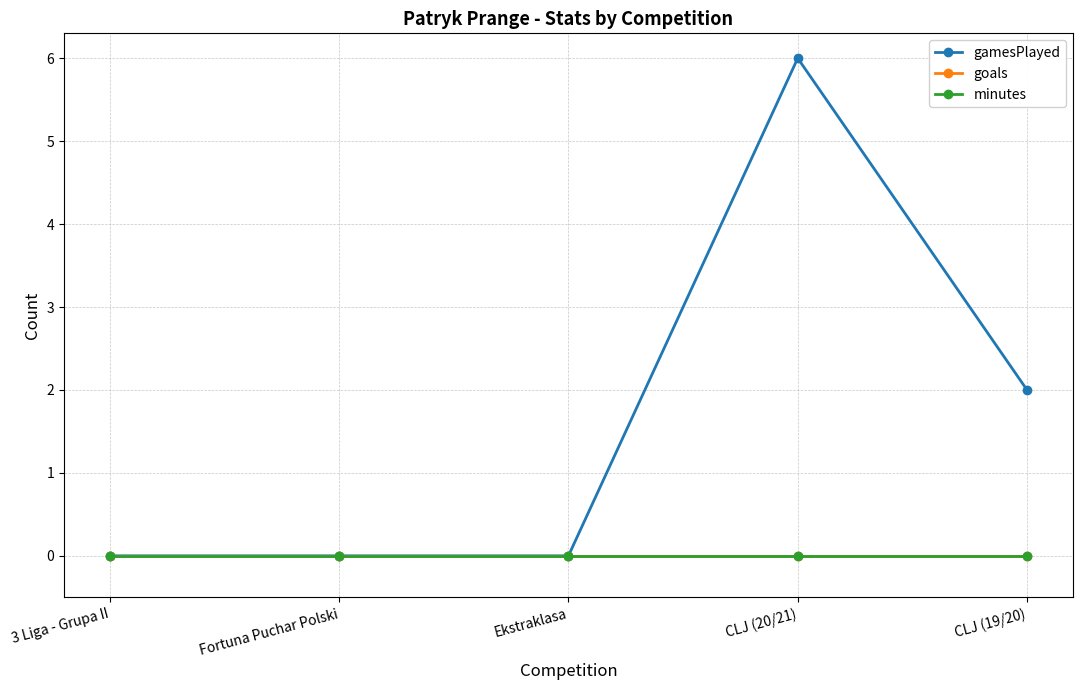

Reading right to left, what are all the values shown in this chart?

gamesPlayed: CLJ (19/20)=2	CLJ (20/21)=6	Ekstraklasa=0	Fortuna Puchar Polski=0	3 Liga - Grupa II=0
goals: CLJ (19/20)=0	CLJ (20/21)=0	Ekstraklasa=0	Fortuna Puchar Polski=0	3 Liga - Grupa II=0
minutes: CLJ (19/20)=0	CLJ (20/21)=0	Ekstraklasa=0	Fortuna Puchar Polski=0	3 Liga - Grupa II=0